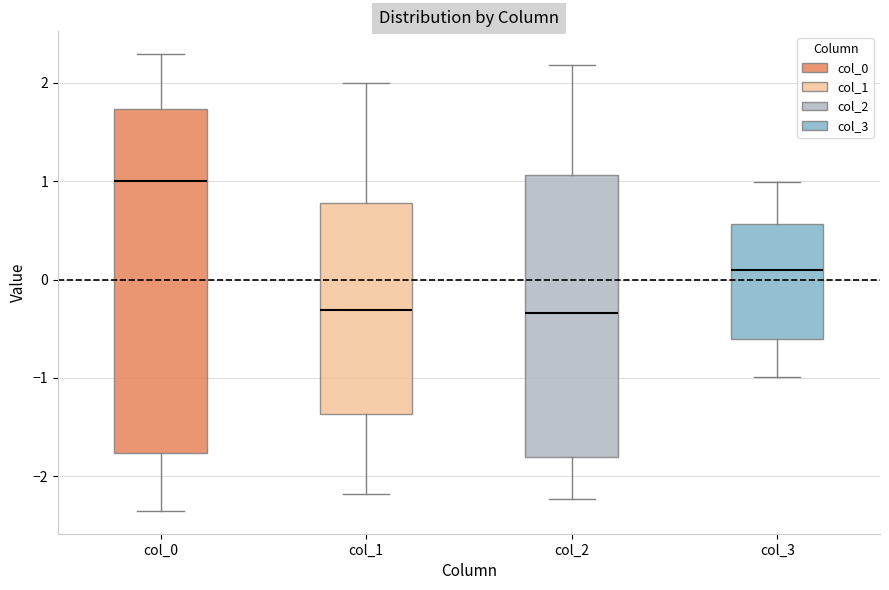

Where is the upper edge of the box for col_2 on the y-axis? The values are not printed on the chart, so give them approximately, as read against the axis.

1.1